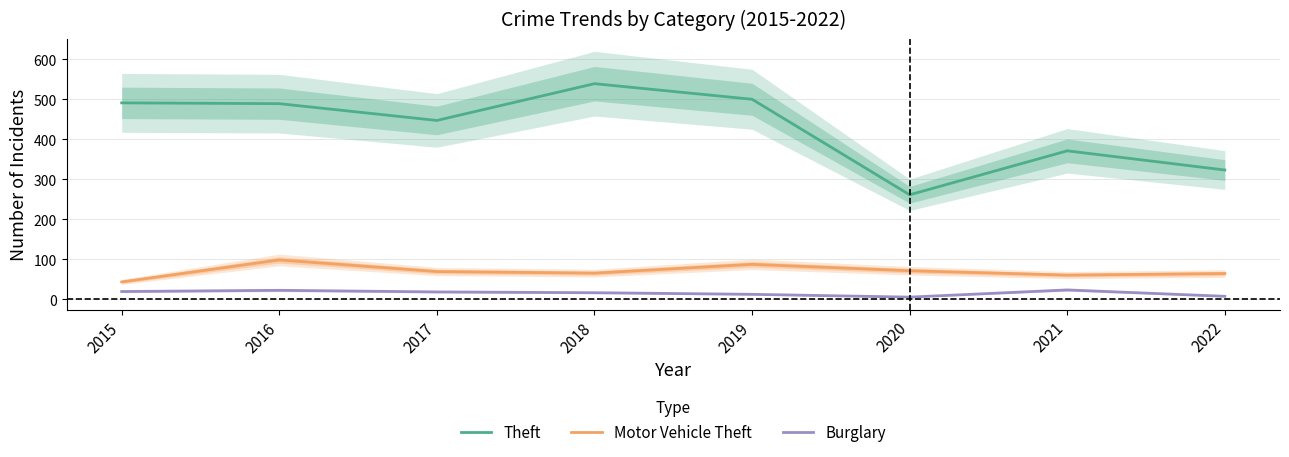

At which category is the sum across all series the highest?

2018